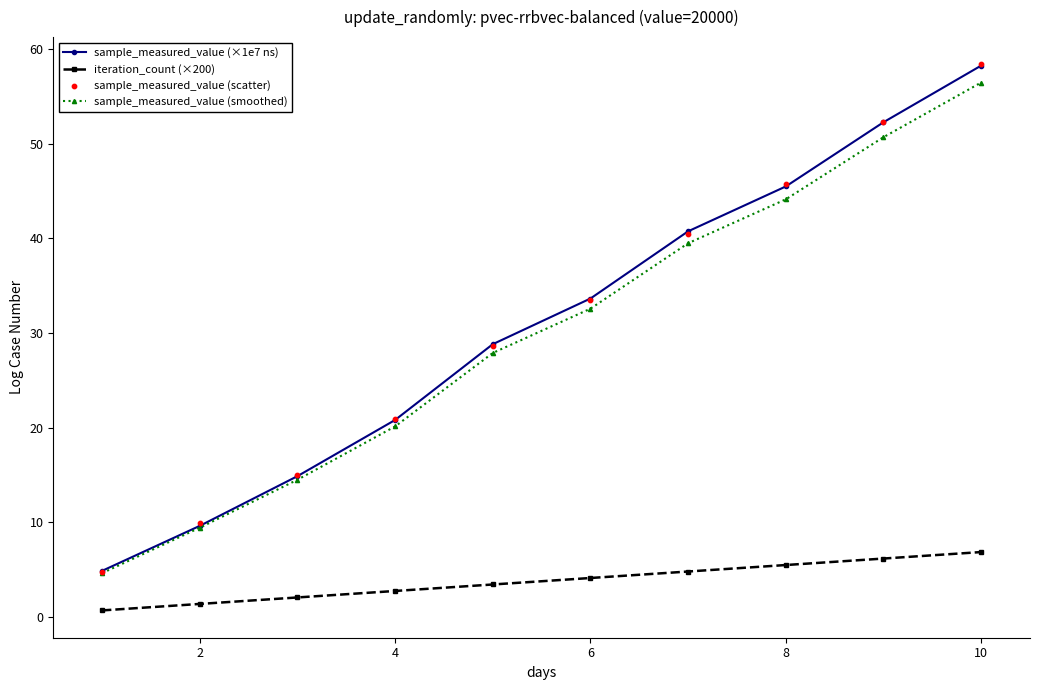

Which series has the largest Y range (max minus min)?

sample_measured_value (scatter)